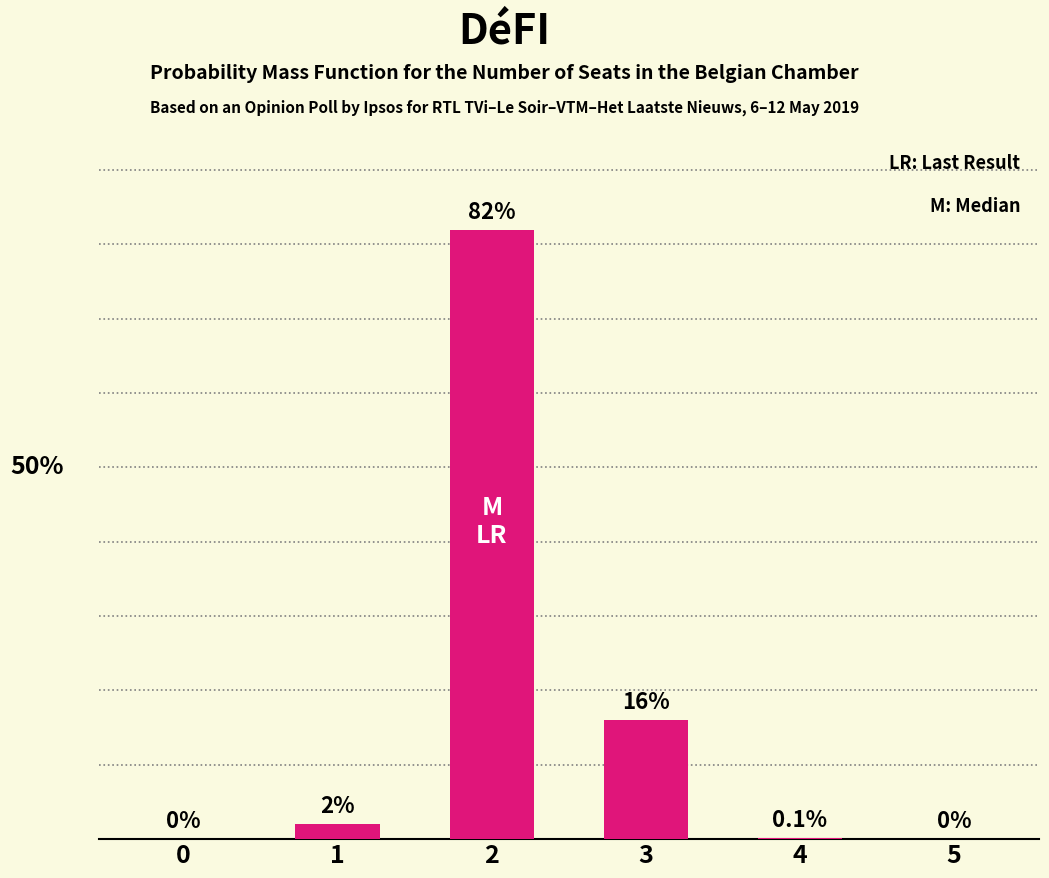

Where is the data nearest to the value 41?

3